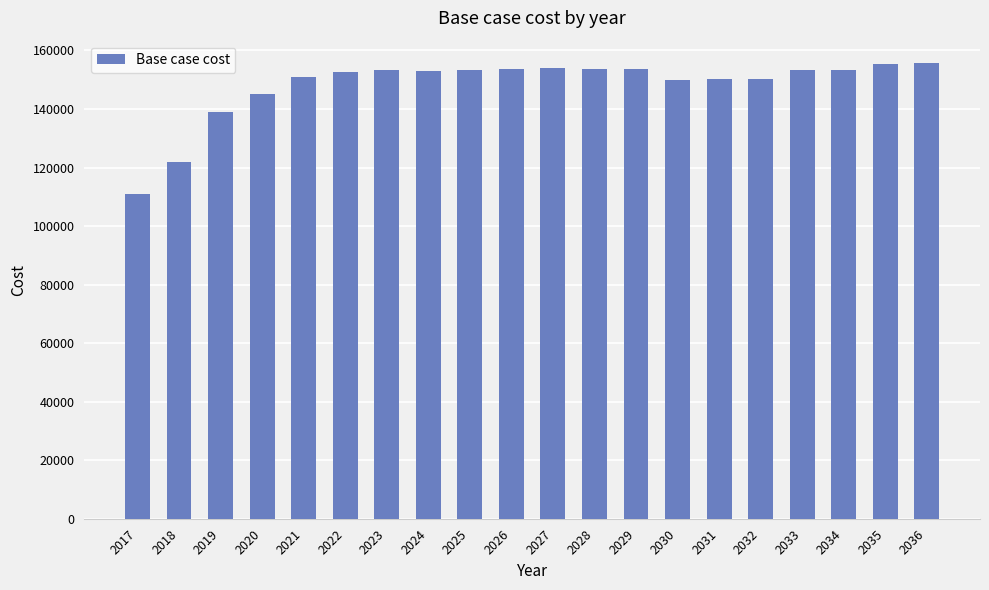

What is the approximate value at 2017?

110887.4